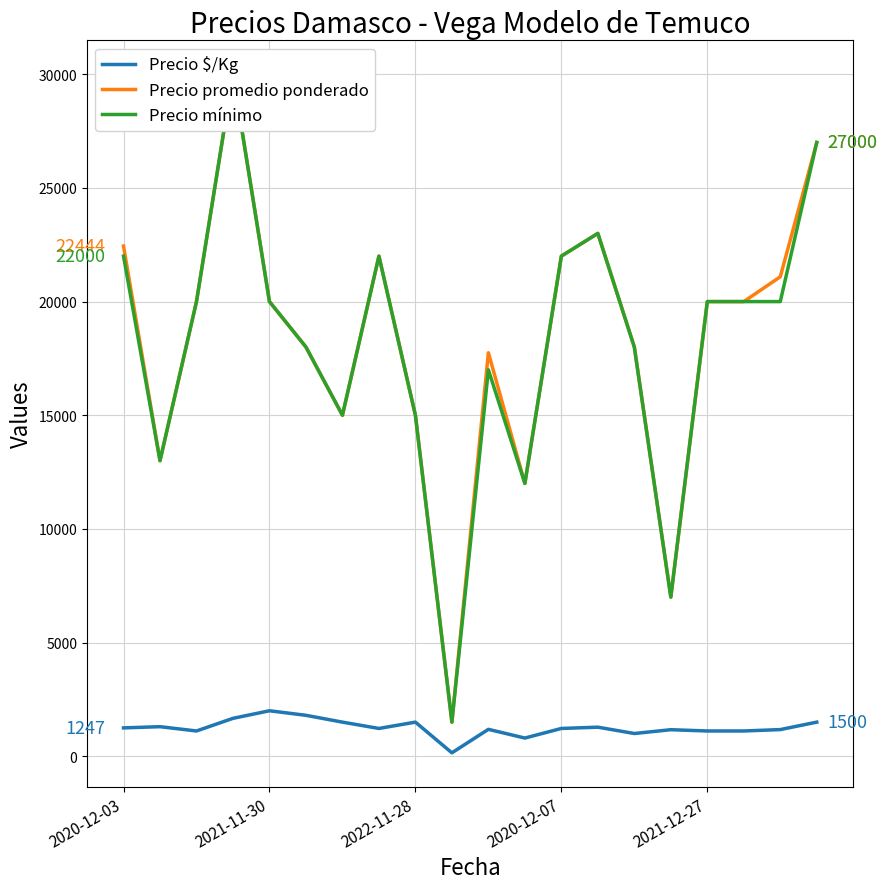

Between 8 and 15, which series saw the biggest shift?

Precio promedio ponderado